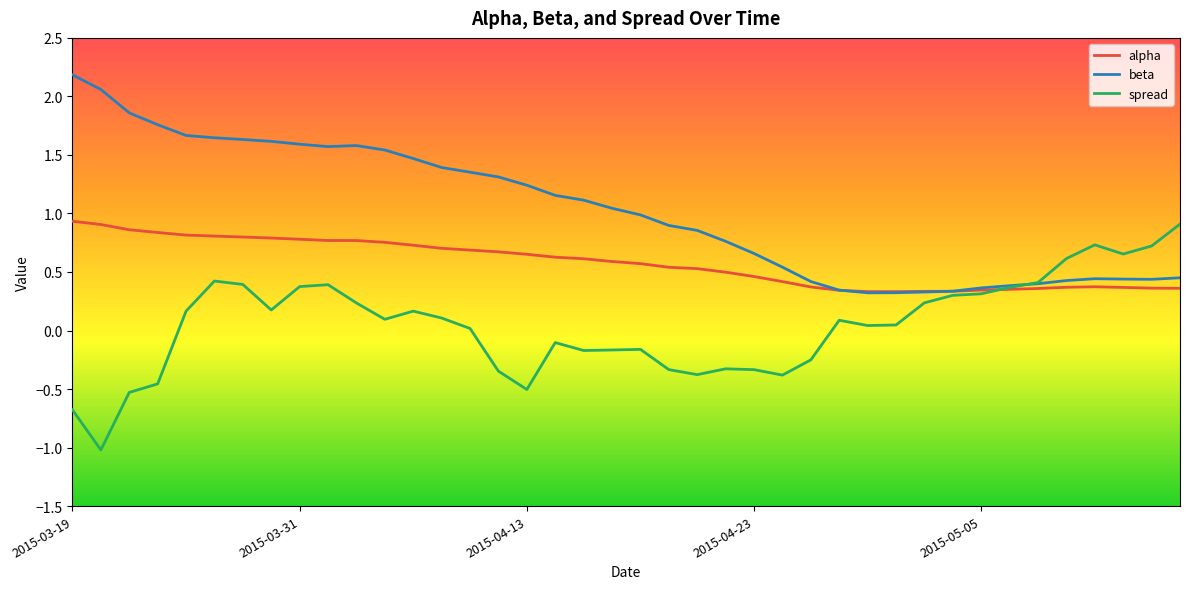

Does the chart have visible grid lines?

No